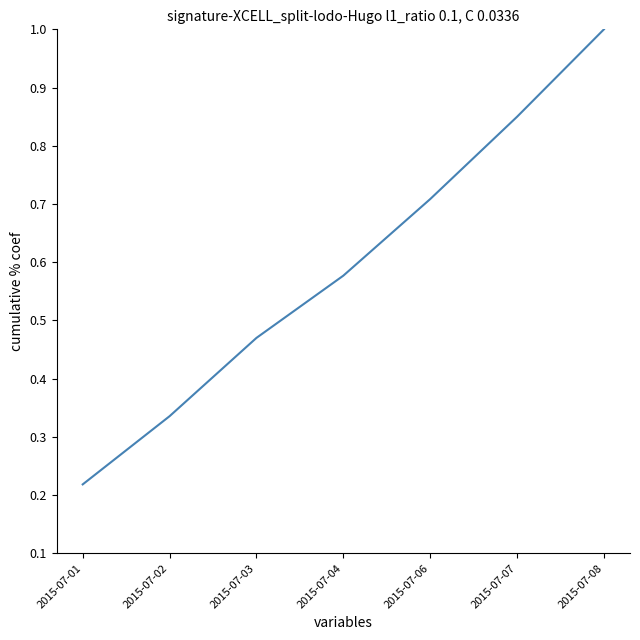

What is the maximum value shown in the chart?

1.0